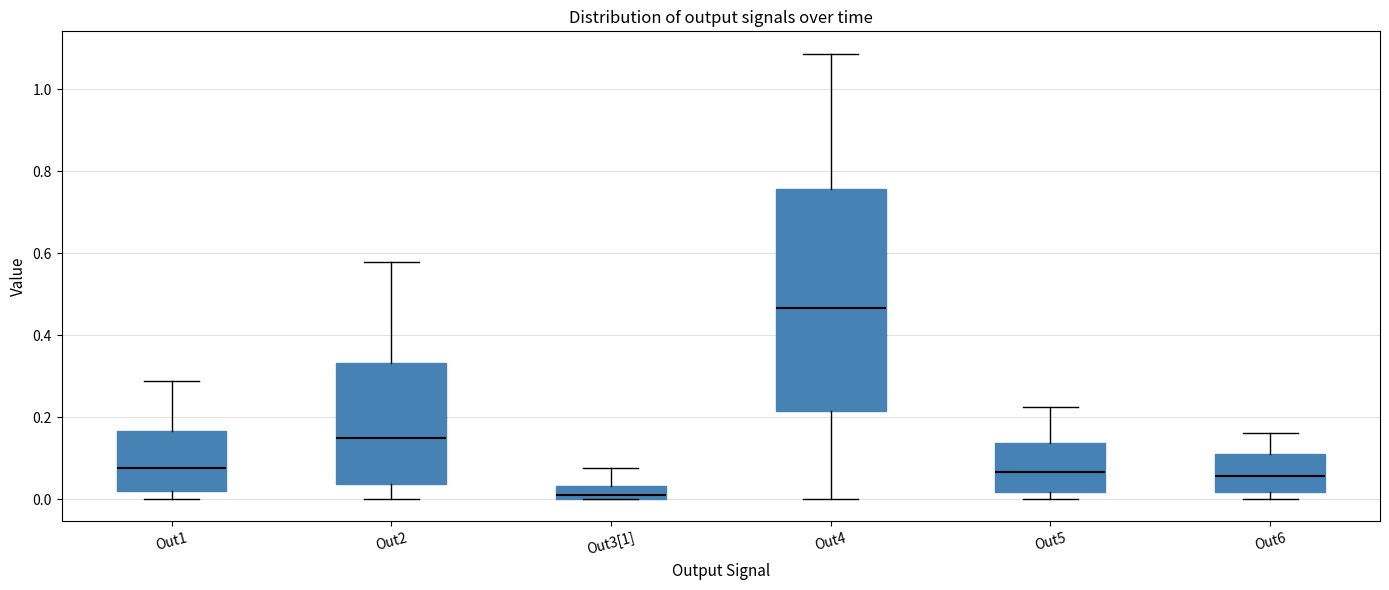

Reading left to right, transcribe this box plot: for each box, give where its median line is, the range the box spans, and where its two whiskers end, as read against the y-axis. The values are not printed on the chart, so give them approximately, as read against the axis.

Out1: median 0.08, box 0.02 to 0.16, whiskers 0.00 to 0.28
Out2: median 0.16, box 0.04 to 0.34, whiskers 0.00 to 0.58
Out3[1]: median 0.00 (just above the box's lower edge), box 0.00 to 0.04, whiskers 0.00 to 0.08
Out4: median 0.46, box 0.22 to 0.76, whiskers 0.00 to 1.08
Out5: median 0.06, box 0.02 to 0.14, whiskers 0.00 to 0.22
Out6: median 0.06, box 0.02 to 0.10, whiskers 0.00 to 0.16